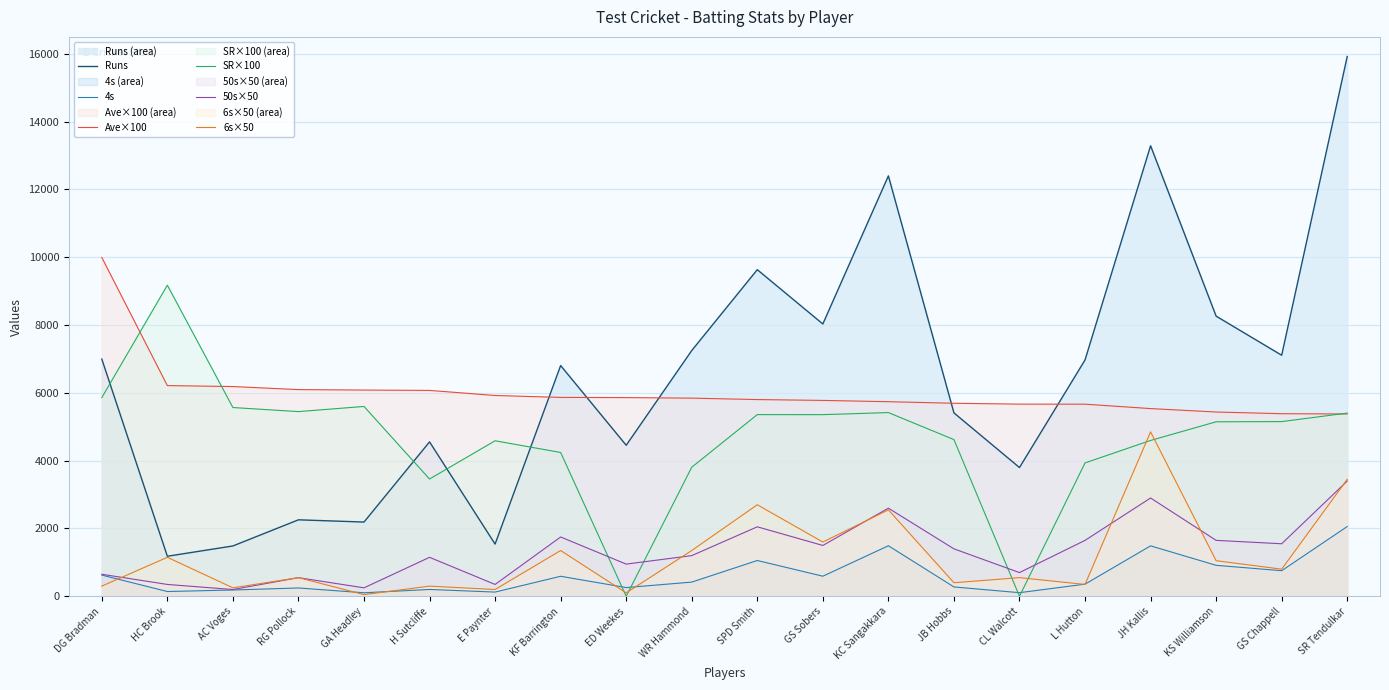

Between RG Pollock and WR Hammond, which series saw the biggest shift?

Runs